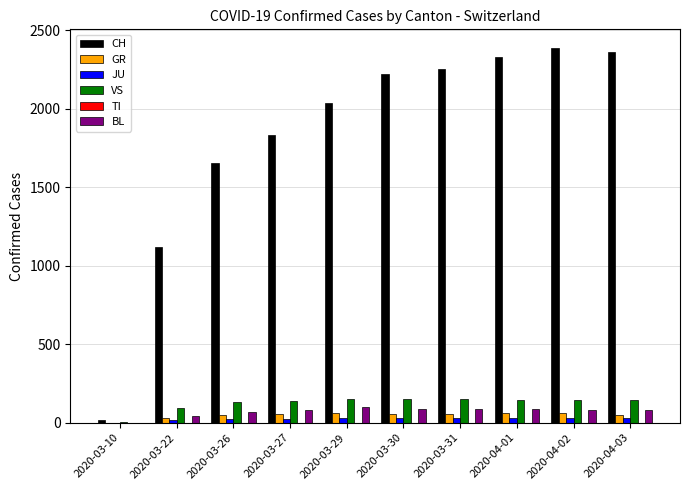

What is the total value across all series at 2020-03-30?

2548